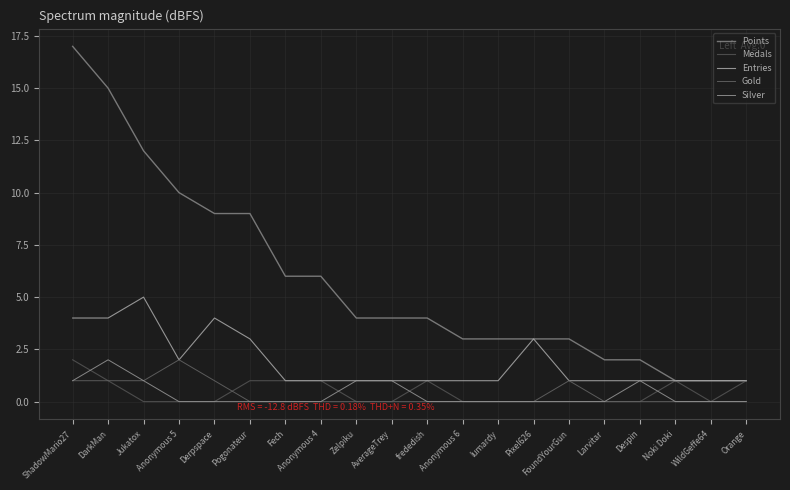

True or false: Points and Silver intersect in this chart.

False